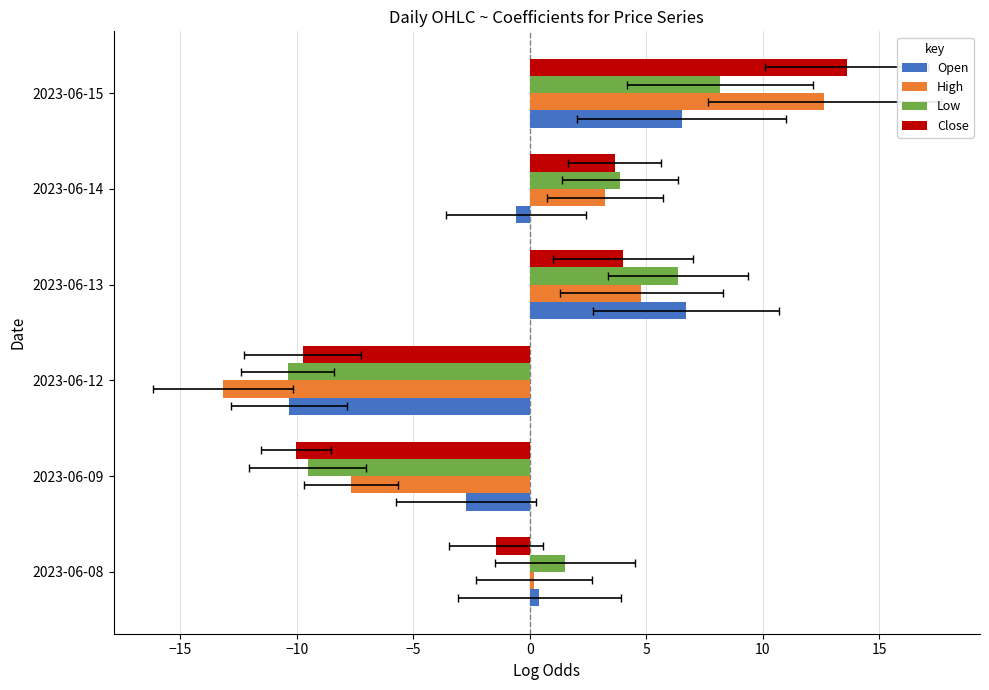

Is it true that Low equals -4.4 at 2023-06-09?

False